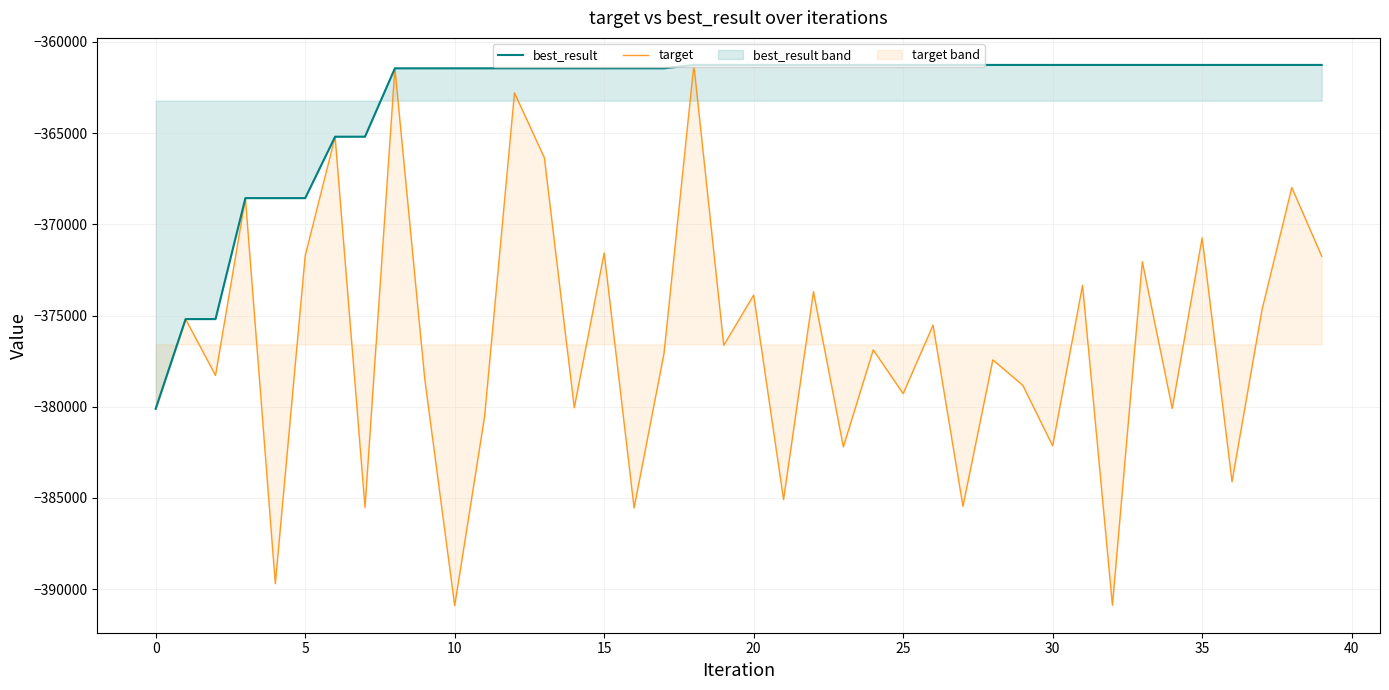

Which series has the widest spread of values?

target